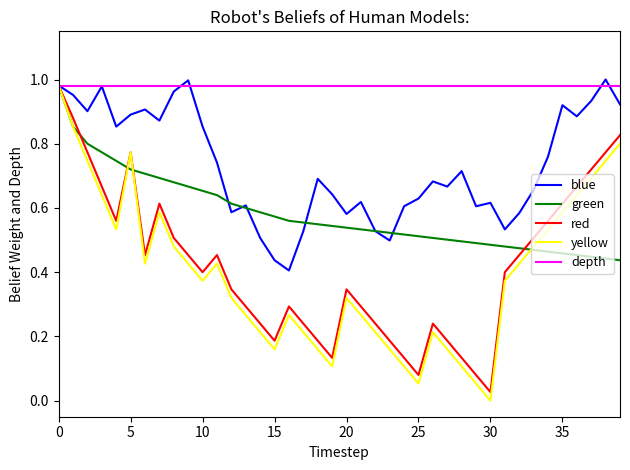

Which series has the largest range (max minus min)?

yellow